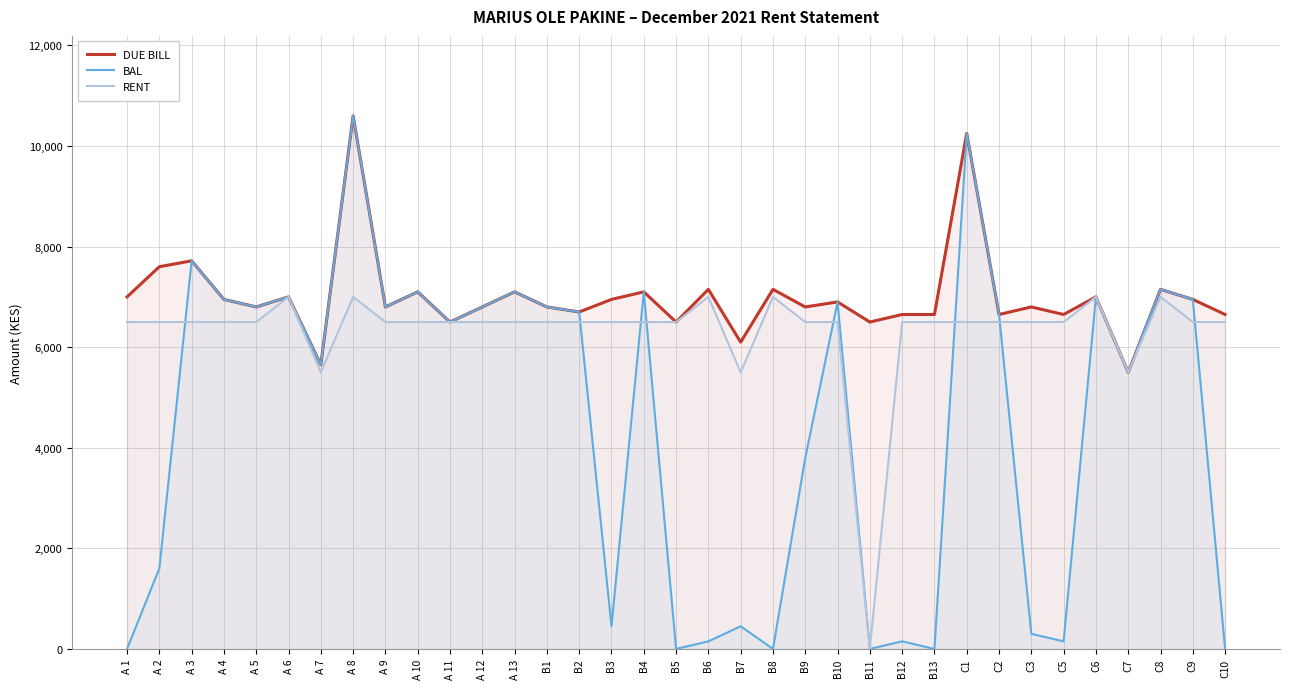

List the series in order of their peak value, lowest first.

RENT, DUE BILL, BAL